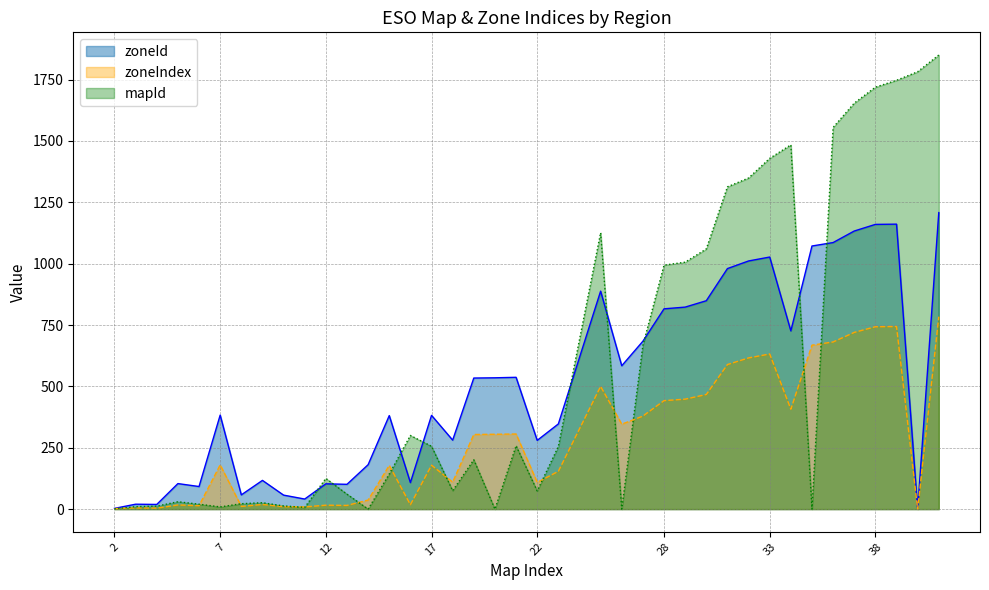

How many lines are shown in the chart?

3